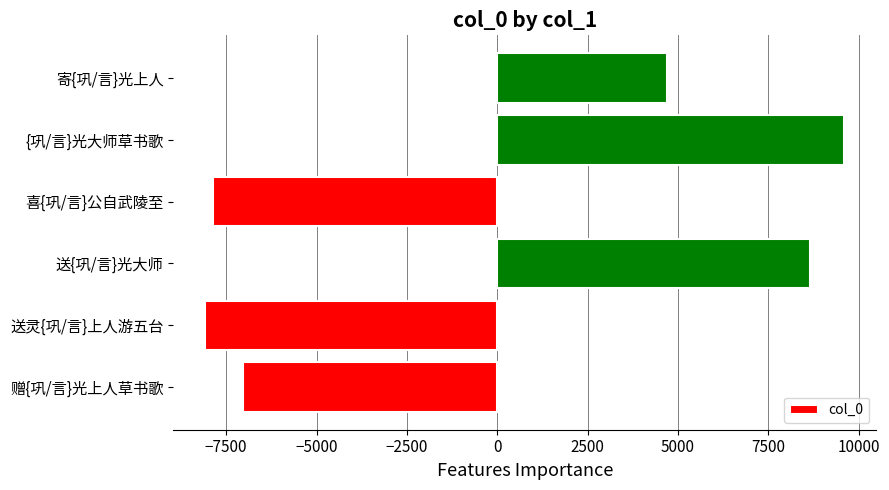

Reading bottom to top, list all the values displayed in this chart.

-7029.3	-8080.3	8663.7	-7858.3	9603.7	4700.7